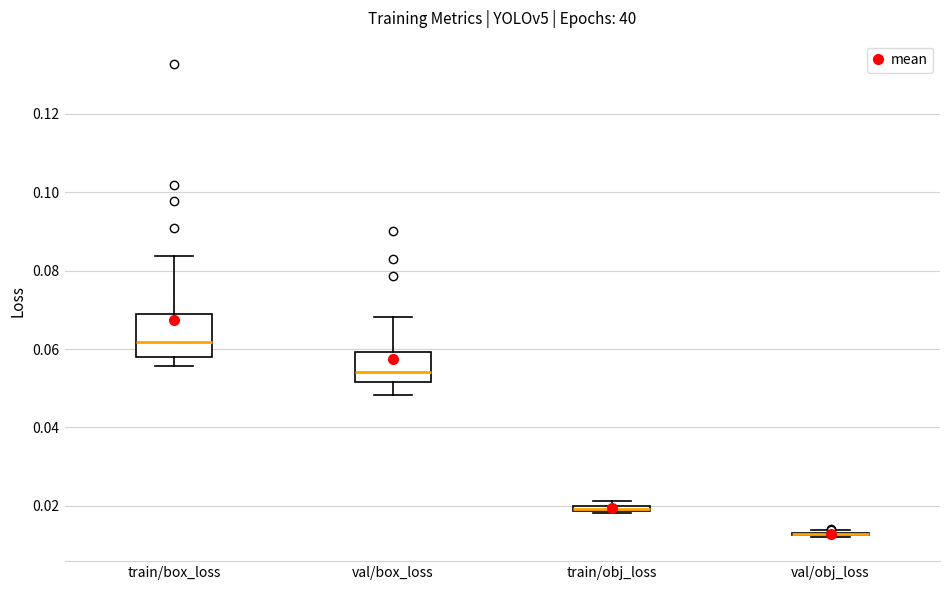

Comparing the boxes themselves (not the whiskers), which one is the tallest?

train/box_loss